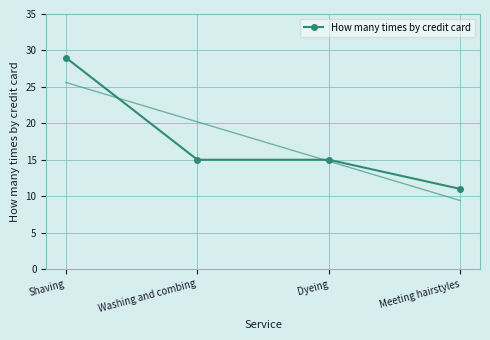

What position from the right is Washing and combing?

3